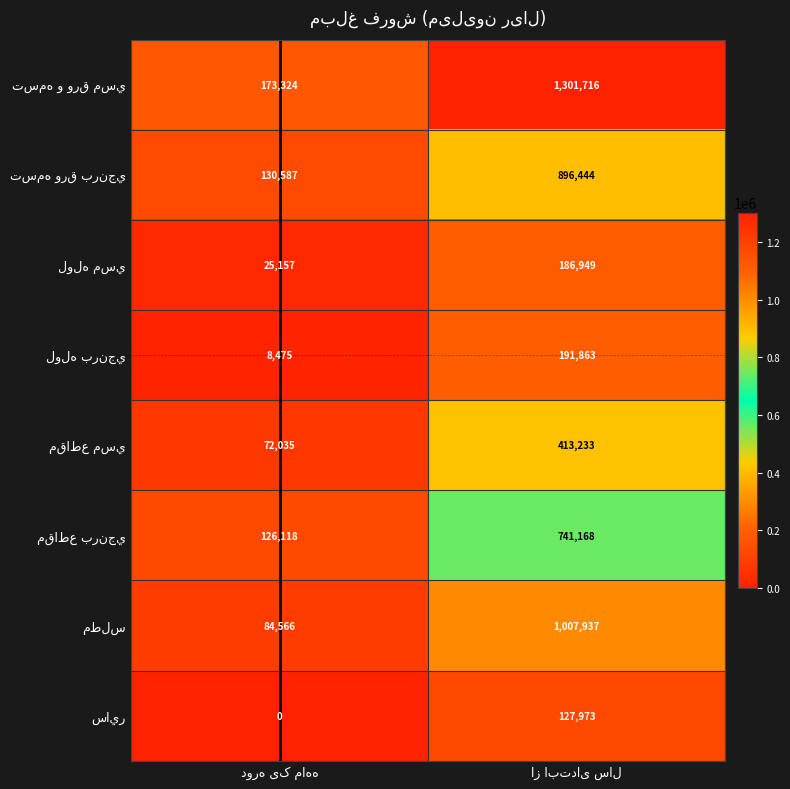

What is the maximum value shown in the chart?

1301716